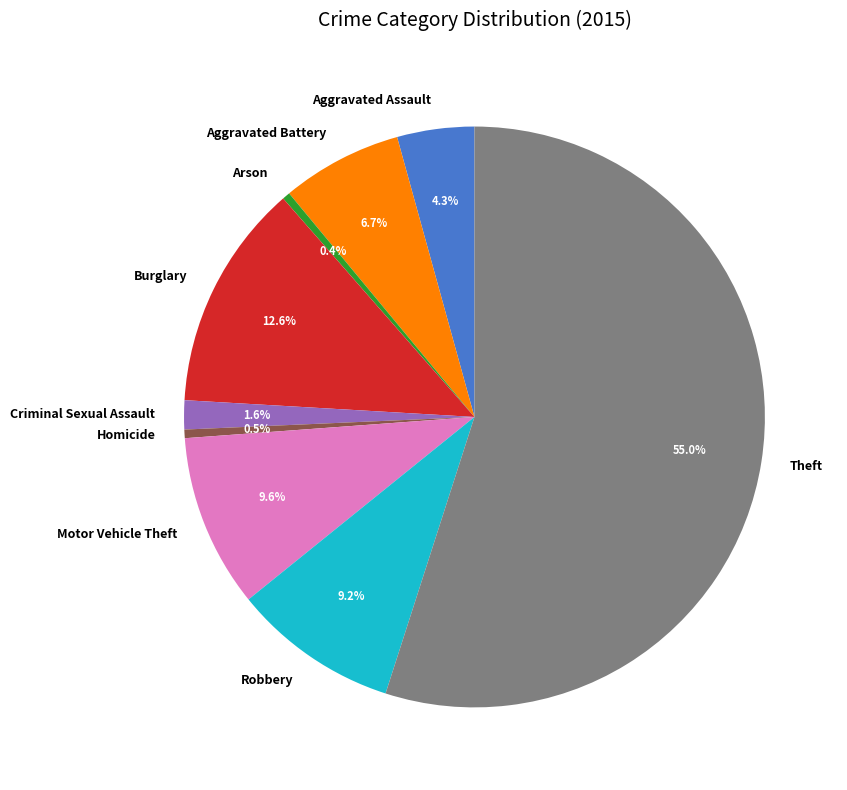

Which category accounts for the majority?

Theft